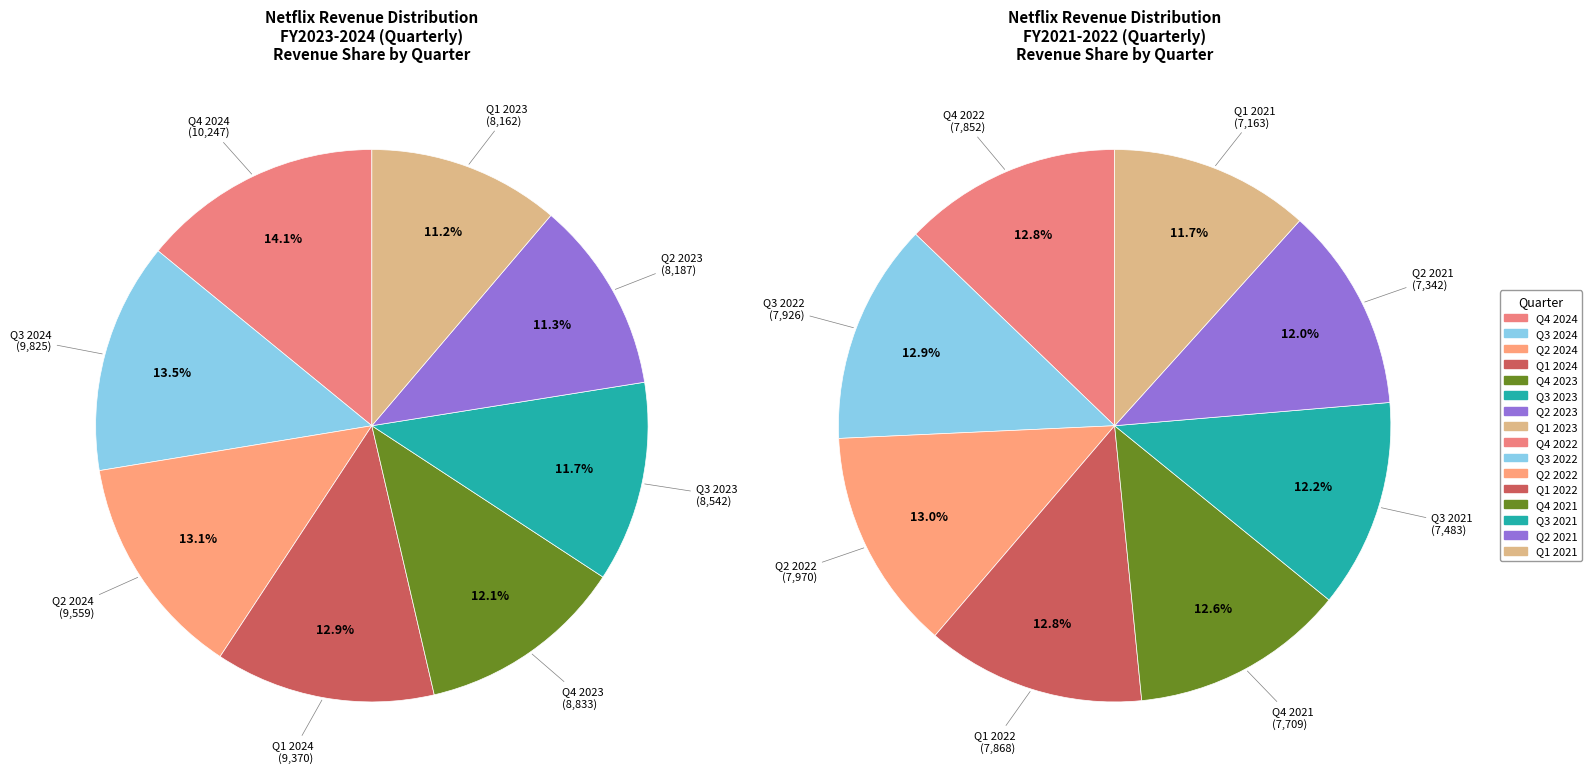

What percentage is NOT represented by Q4 2023?

87.9%